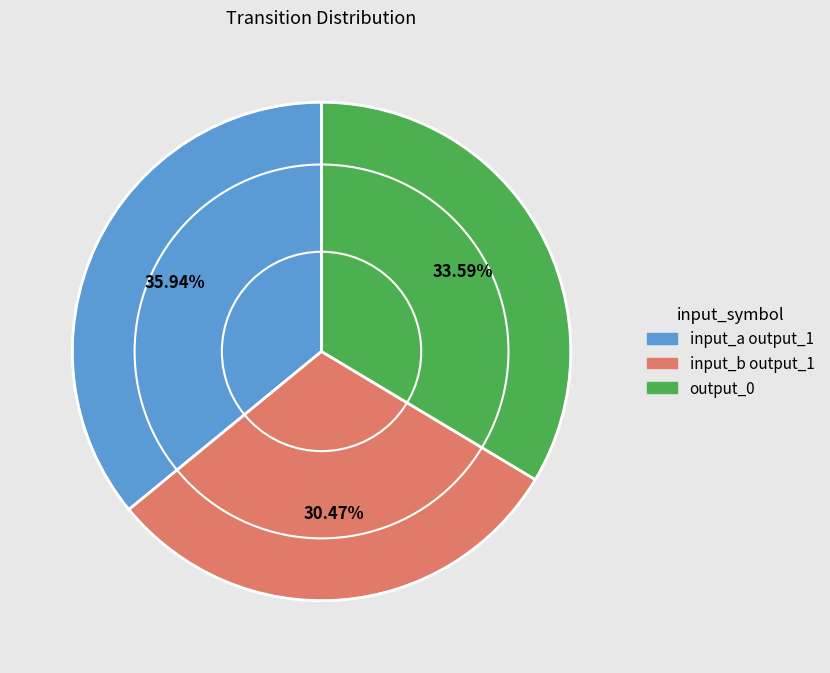

Is there a majority slice in this chart?

No